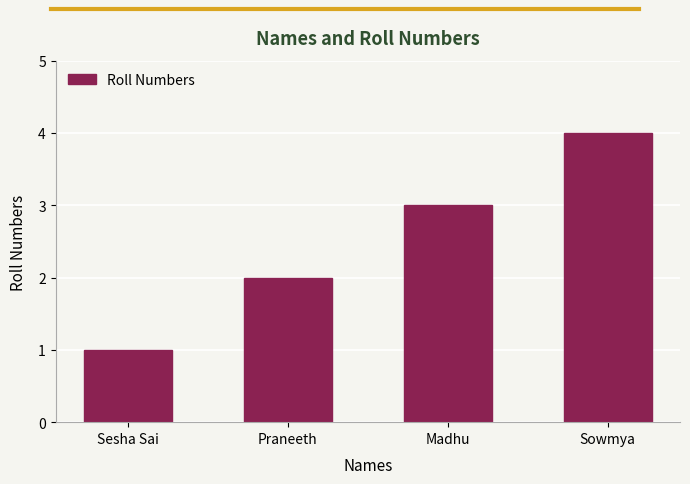

Rank the categories by value from lowest to highest.

Sesha Sai, Praneeth, Madhu, Sowmya